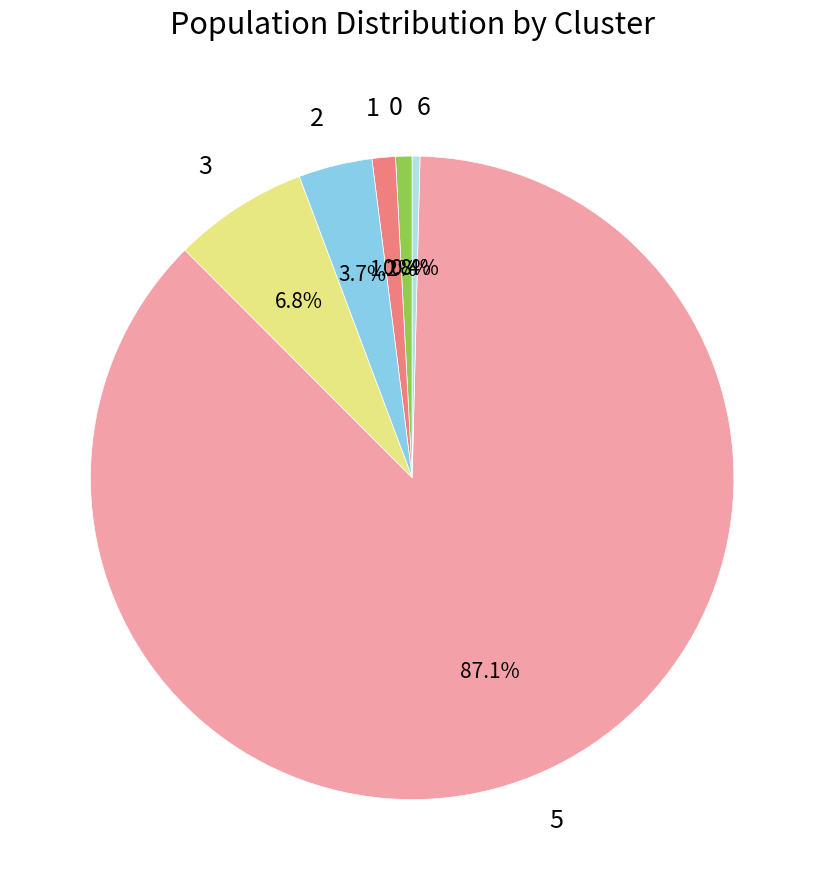

What is the largest slice in the pie chart?

5